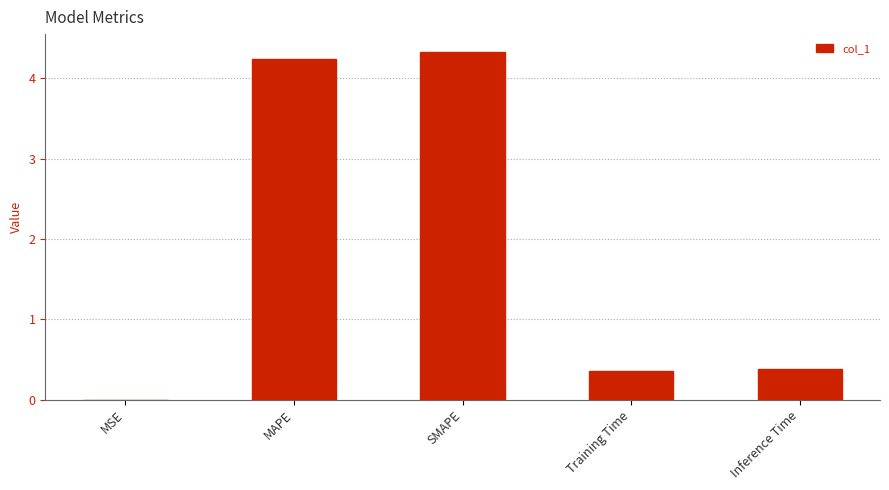

True or false: the data shows 0.0 at MSE.

True